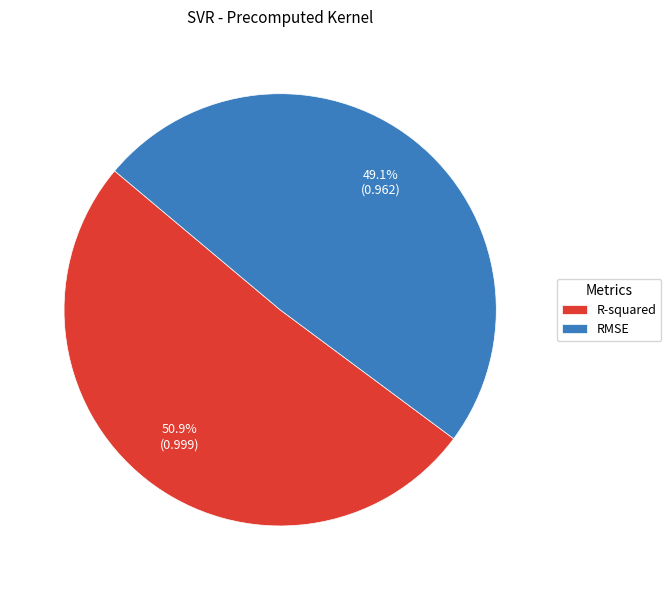

Which slice is the smallest?

RMSE